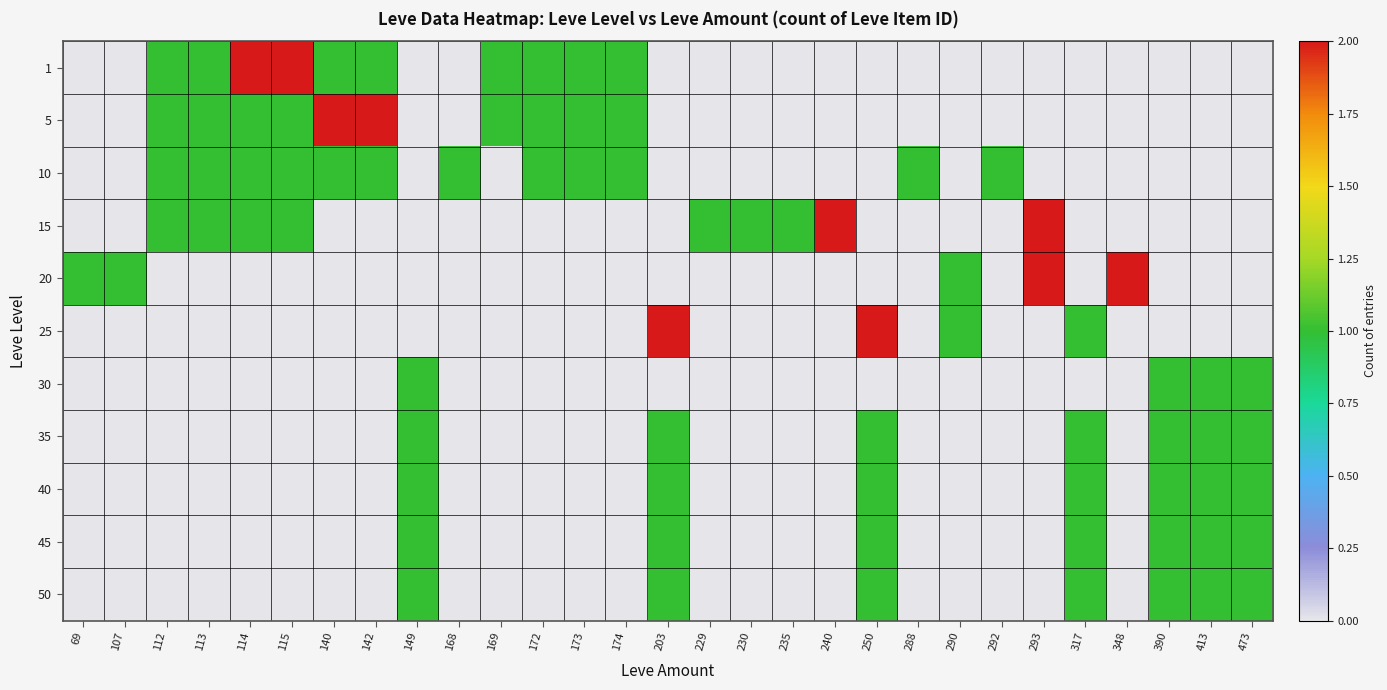

At which category does the chart reach its peak across all series?

114